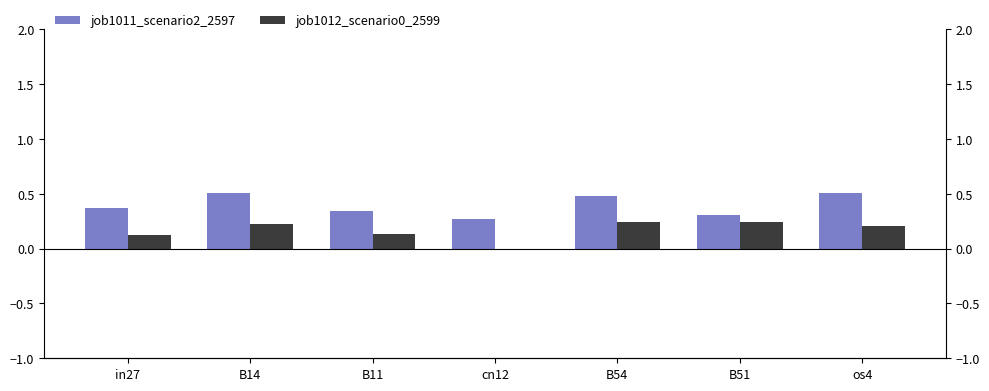

At how many categories does at least one series exceed 0?

7